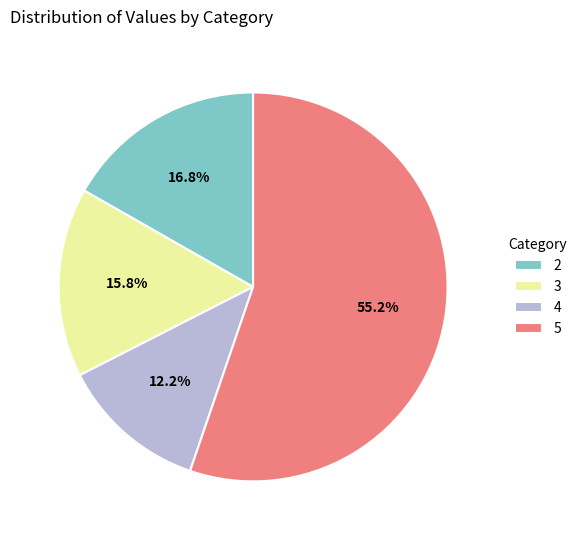

What percentage is the 4 slice, to the nearest percent?

12%